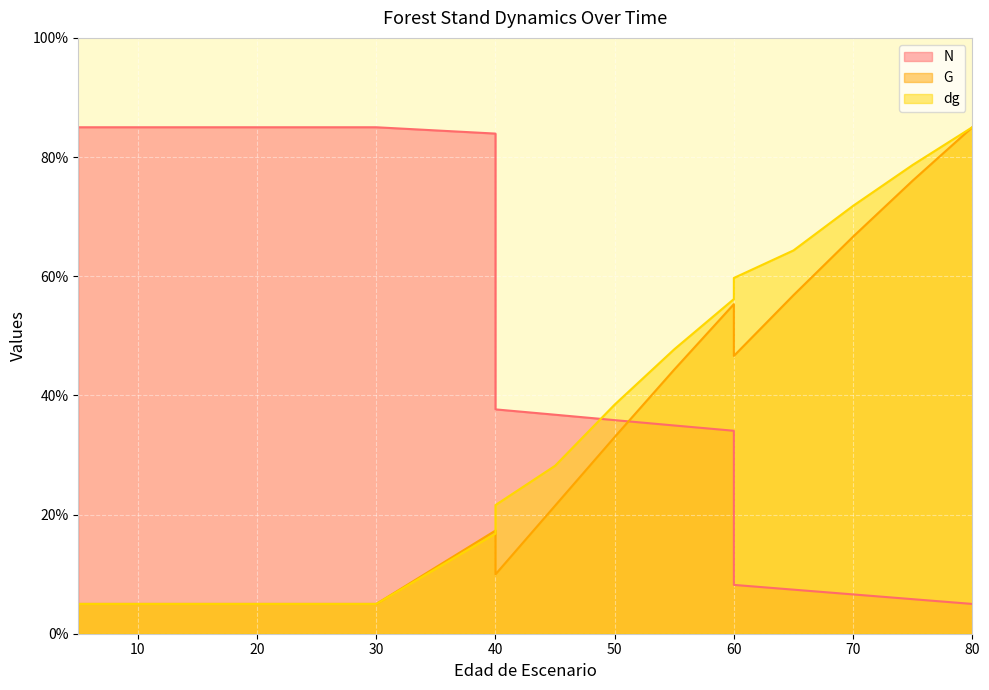

How many times do dg and G cross each other?

1